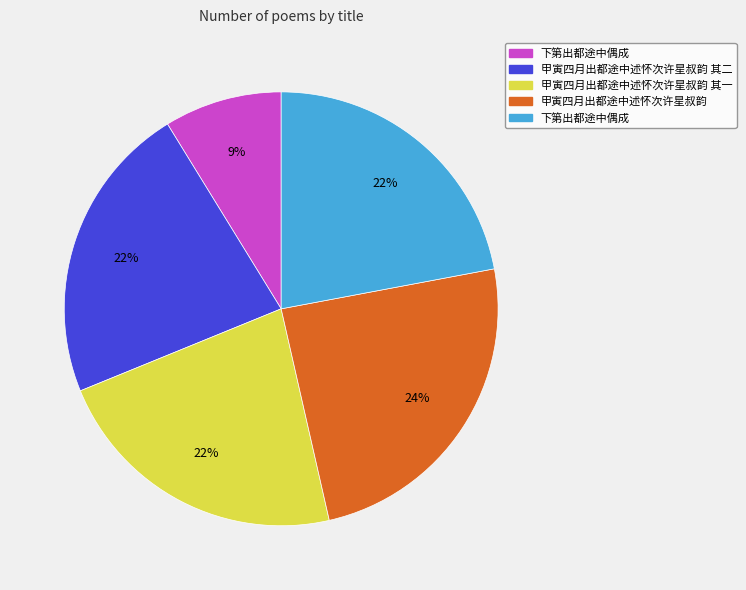

Is there any slice that represents more than half of the pie?

No